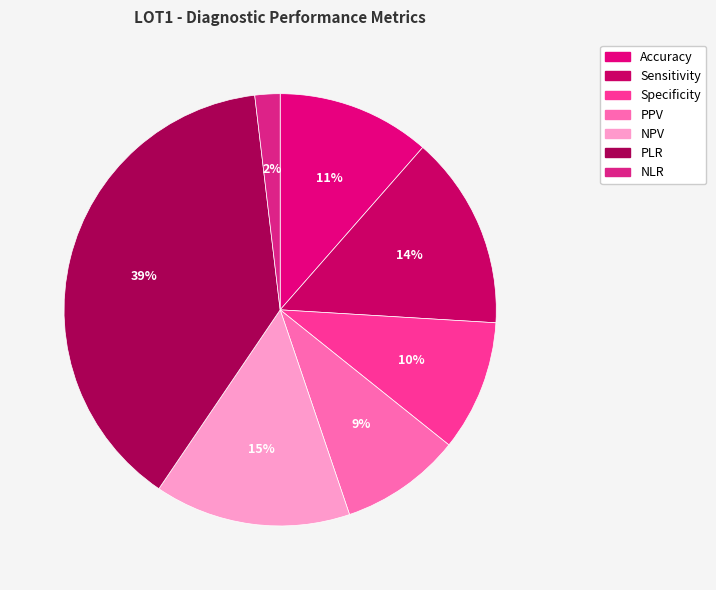

The PLR slice represents 45% of the pie. True or false?

False